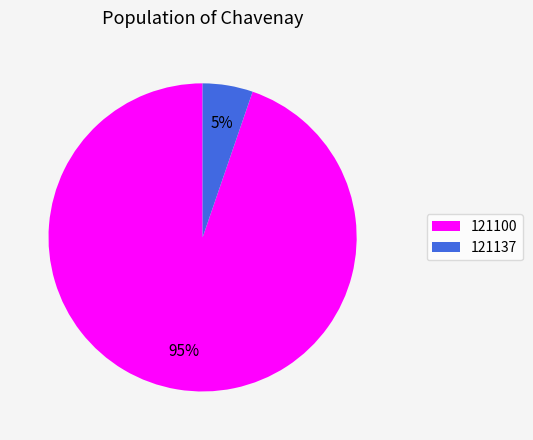

The 121100 slice represents 82% of the pie. True or false?

False